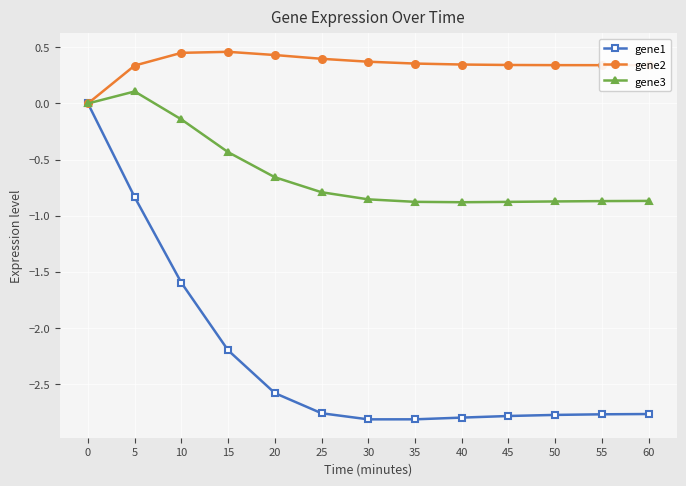

How many values in the gene1 series exceed -2?

3